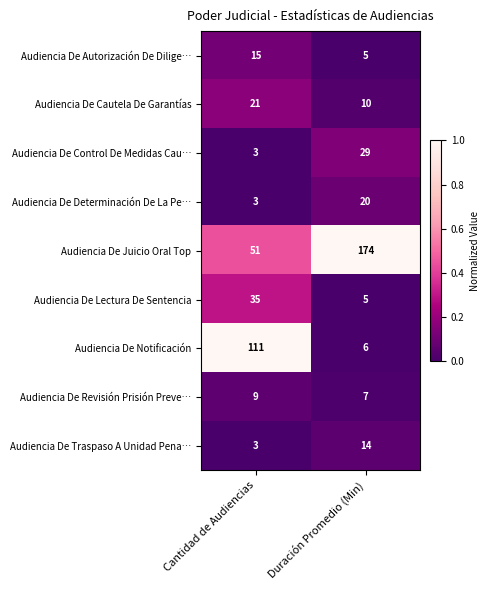

Is it true that Audiencia De Control De Medidas Cau… equals 3 at Cantidad de Audiencias?

True